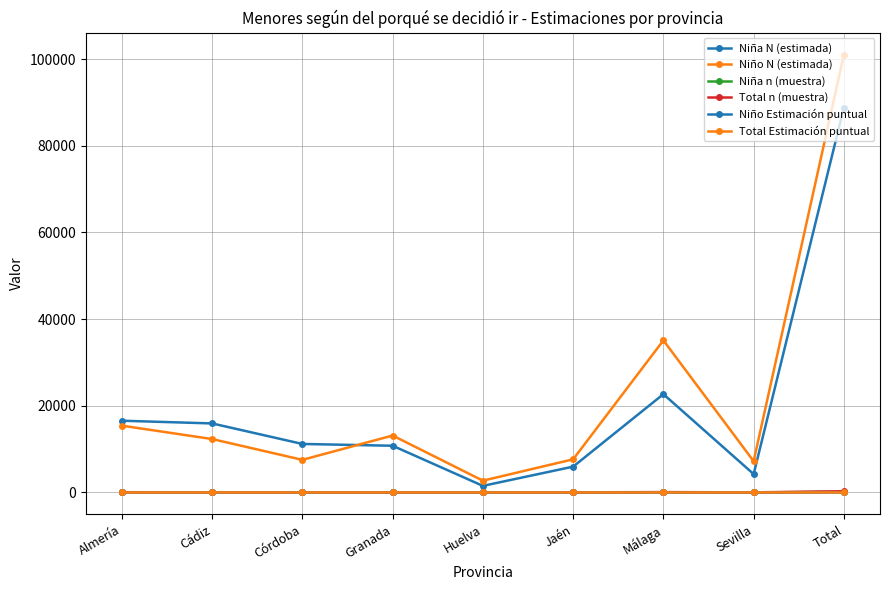

What is the approximate value of Niño N (estimada) at Granada?

13131.0